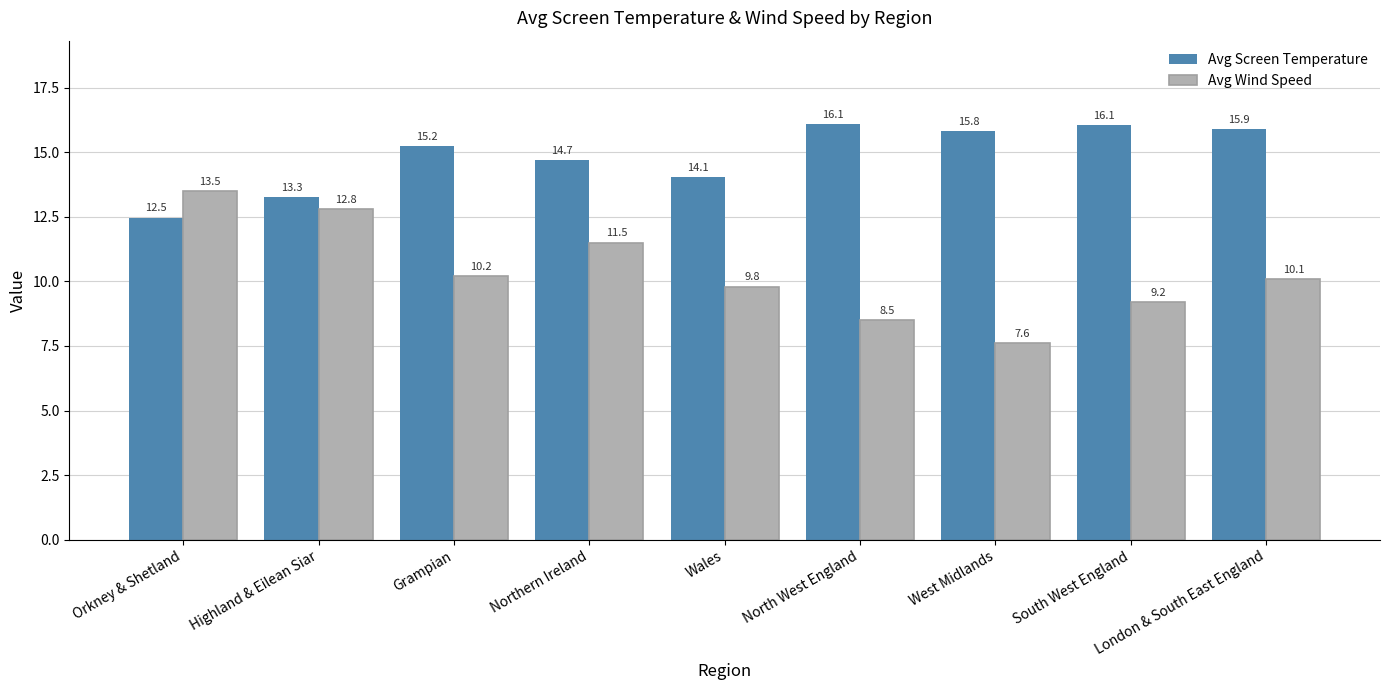

What is the label of the 4th bar from the left?

Northern Ireland